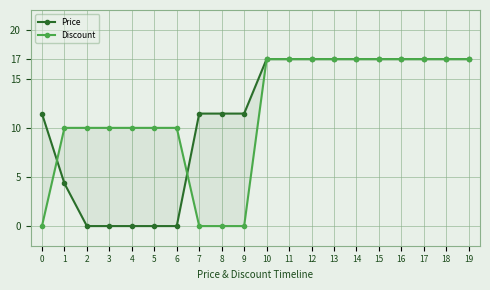

How many lines are shown in the chart?

2